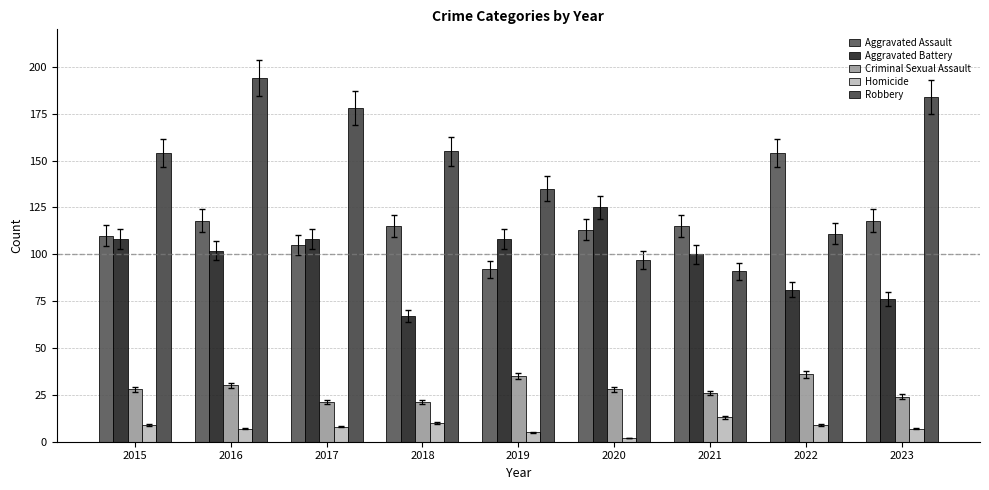

Which series changed the most between 2019 and 2022?

Aggravated Assault